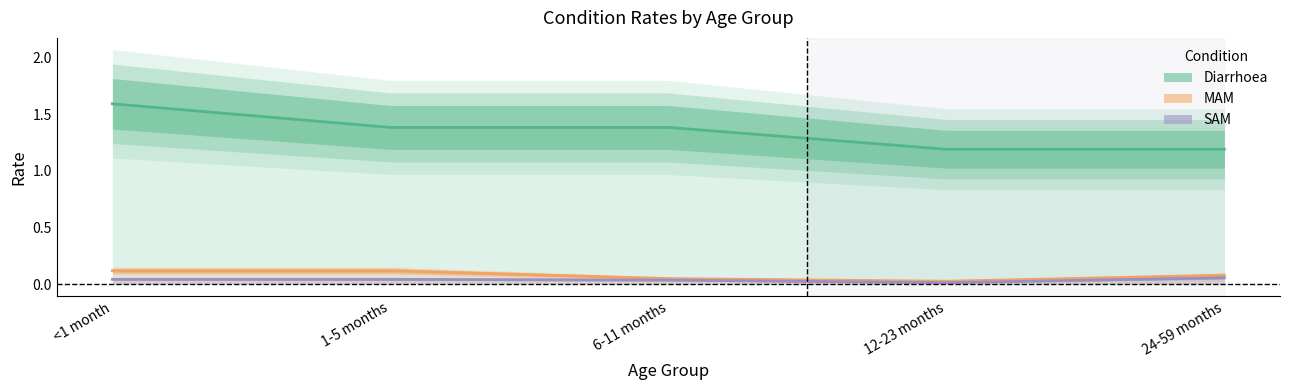

Where is MAM nearest to the value 0?

12-23 months